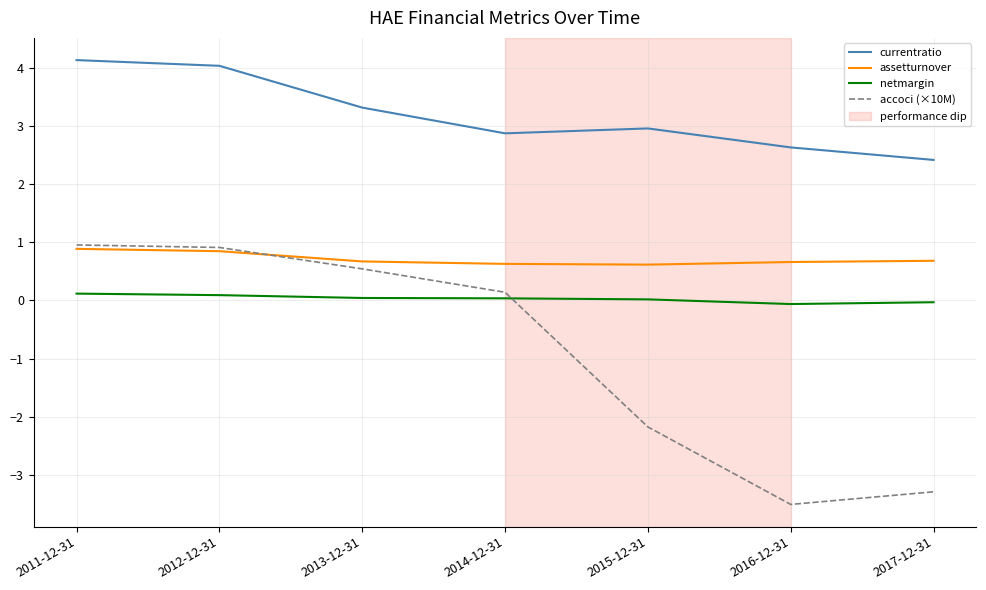

What is the maximum value for currentratio?

4.1